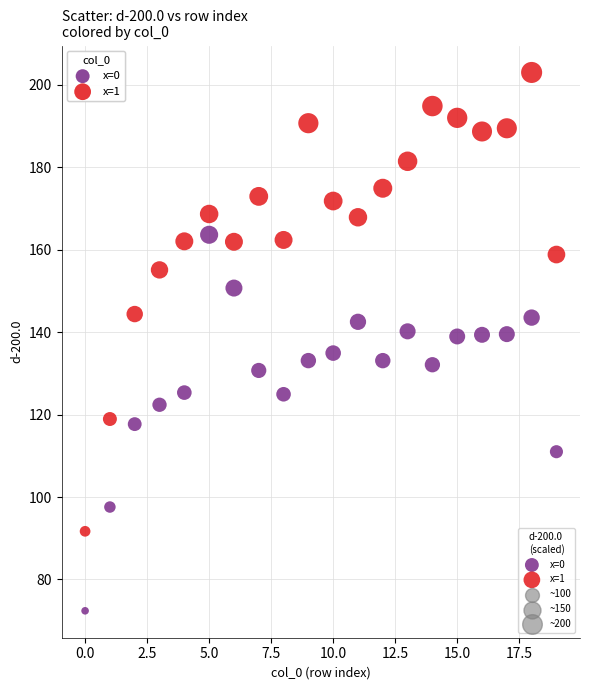

Across all data points, what is the range of Y values (max minus min)?

130.6